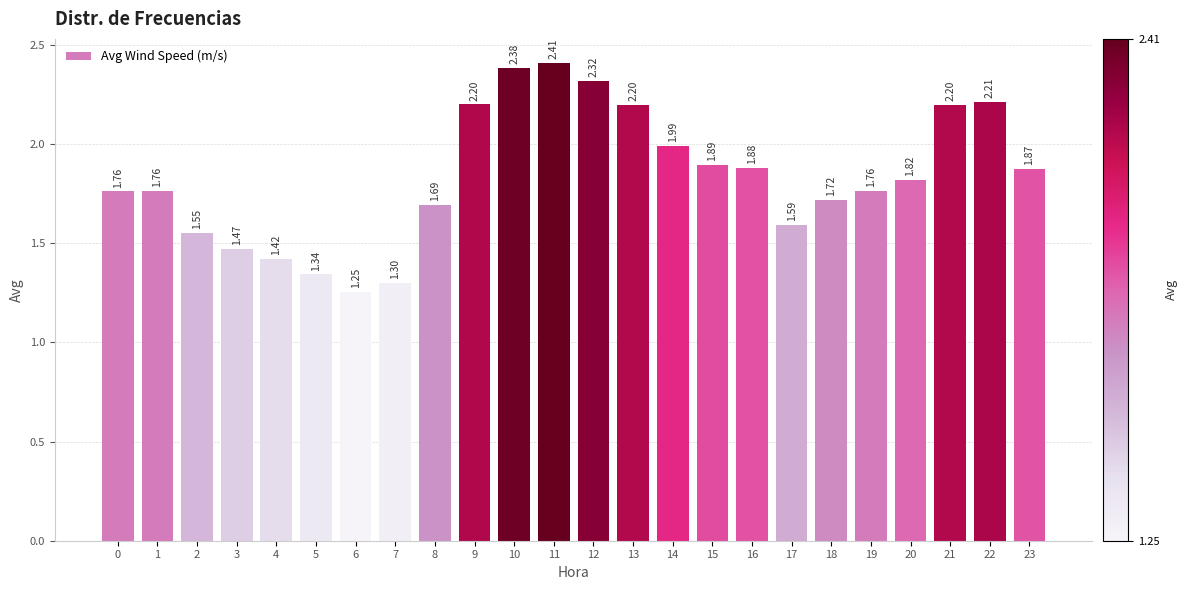

Approximately how many times larger is the value at 12 compared to 16?

1.2